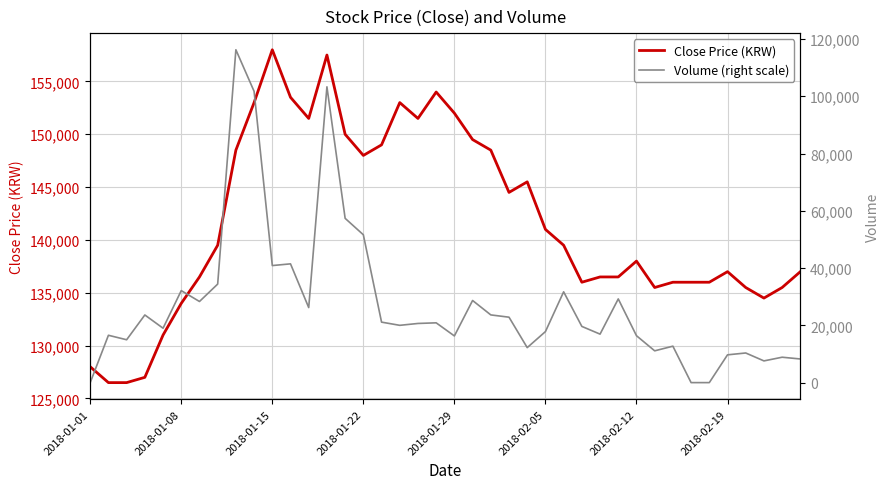

What are all the series names shown in the legend?

Close Price (KRW), Volume (right scale)